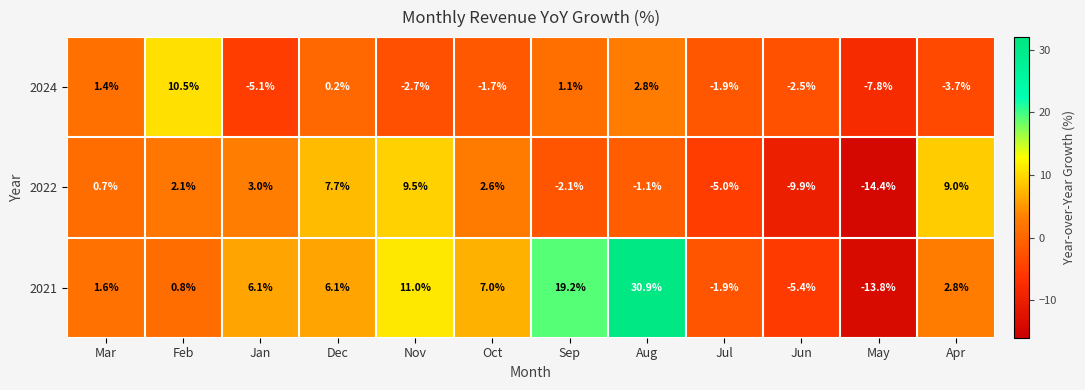

List the series in order of their peak value, highest first.

2021, 2024, 2022